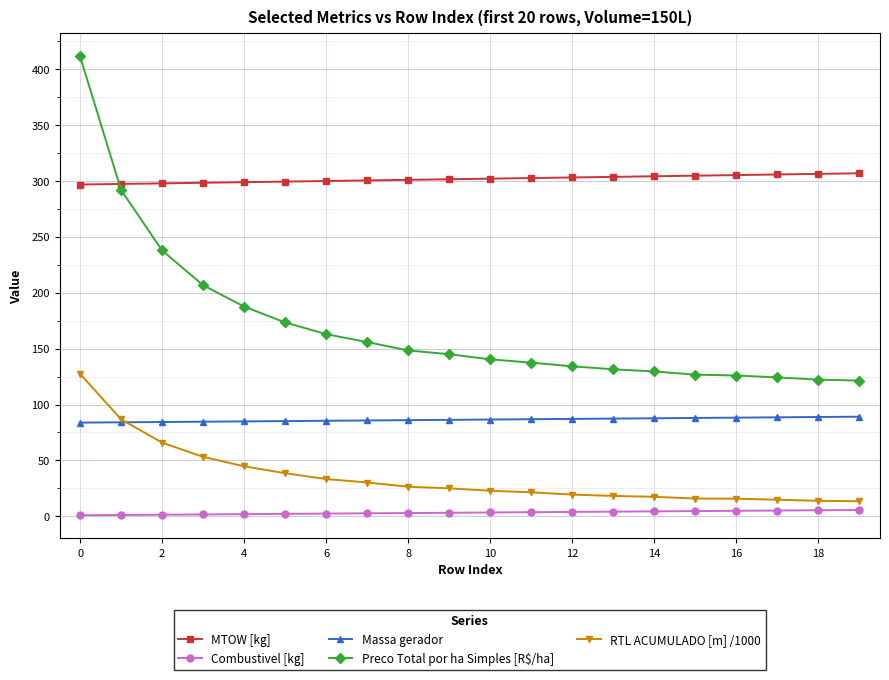

Which series has the largest total across all categories?

MTOW [kg]